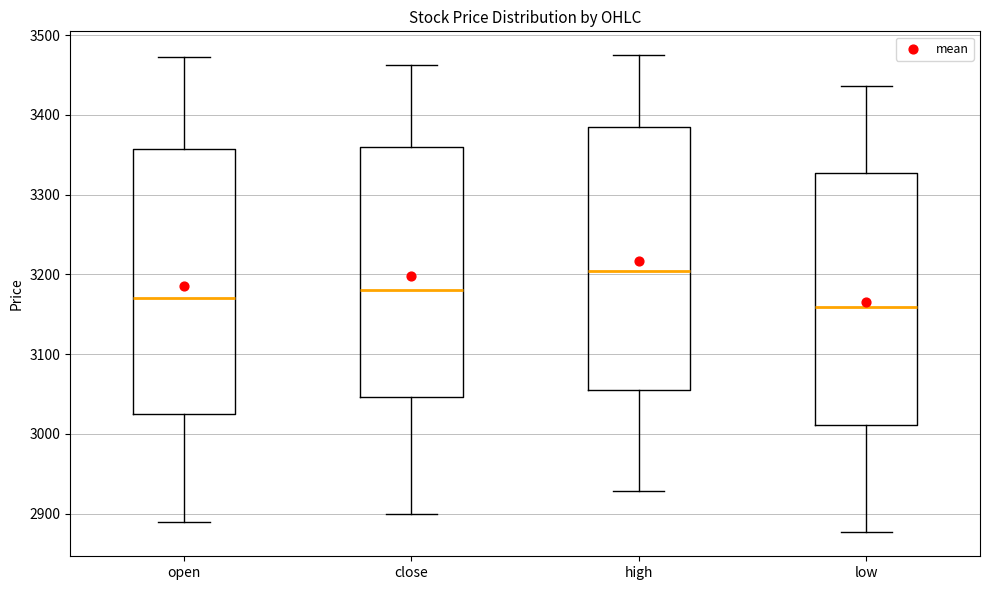

Reading left to right, transcribe this box plot: for each box, give where its median line is, the range the box spans, and where its two whiskers end, as read against the y-axis. The values are not printed on the chart, so give them approximately, as read against the axis.

open: median 3170, box 3020 to 3360, whiskers 2890 to 3470
close: median 3180, box 3050 to 3360, whiskers 2900 to 3460
high: median 3200, box 3060 to 3390, whiskers 2930 to 3470
low: median 3160, box 3010 to 3330, whiskers 2880 to 3440